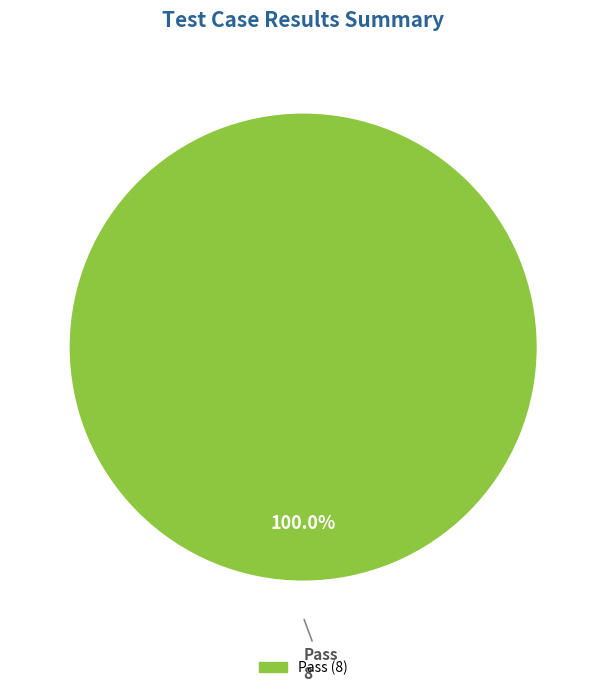

Does any single category account for the majority?

Yes